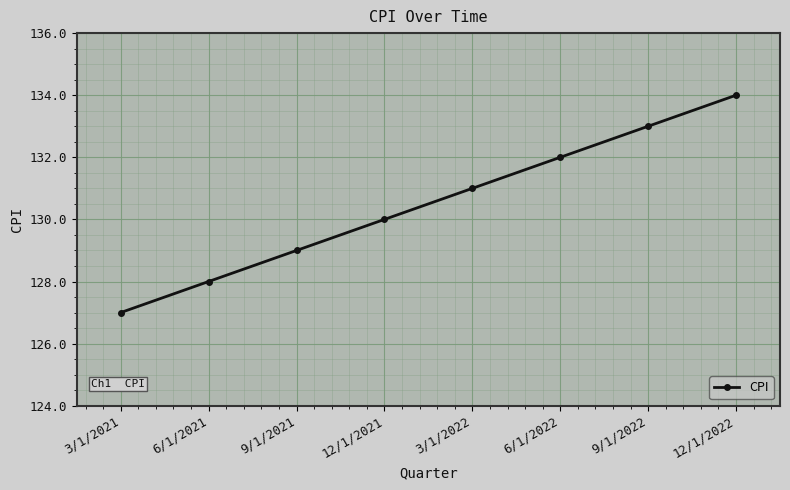

What is the minimum value shown in the chart?

127